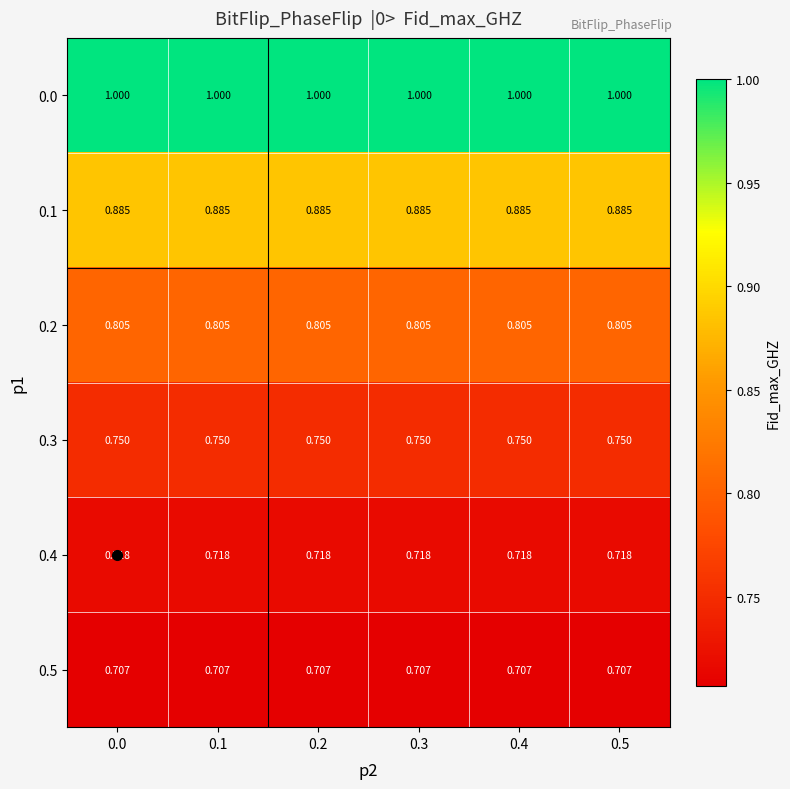

Is the value of 0.5 at 0.1 greater than the value of 0.3 at 0.1?

No